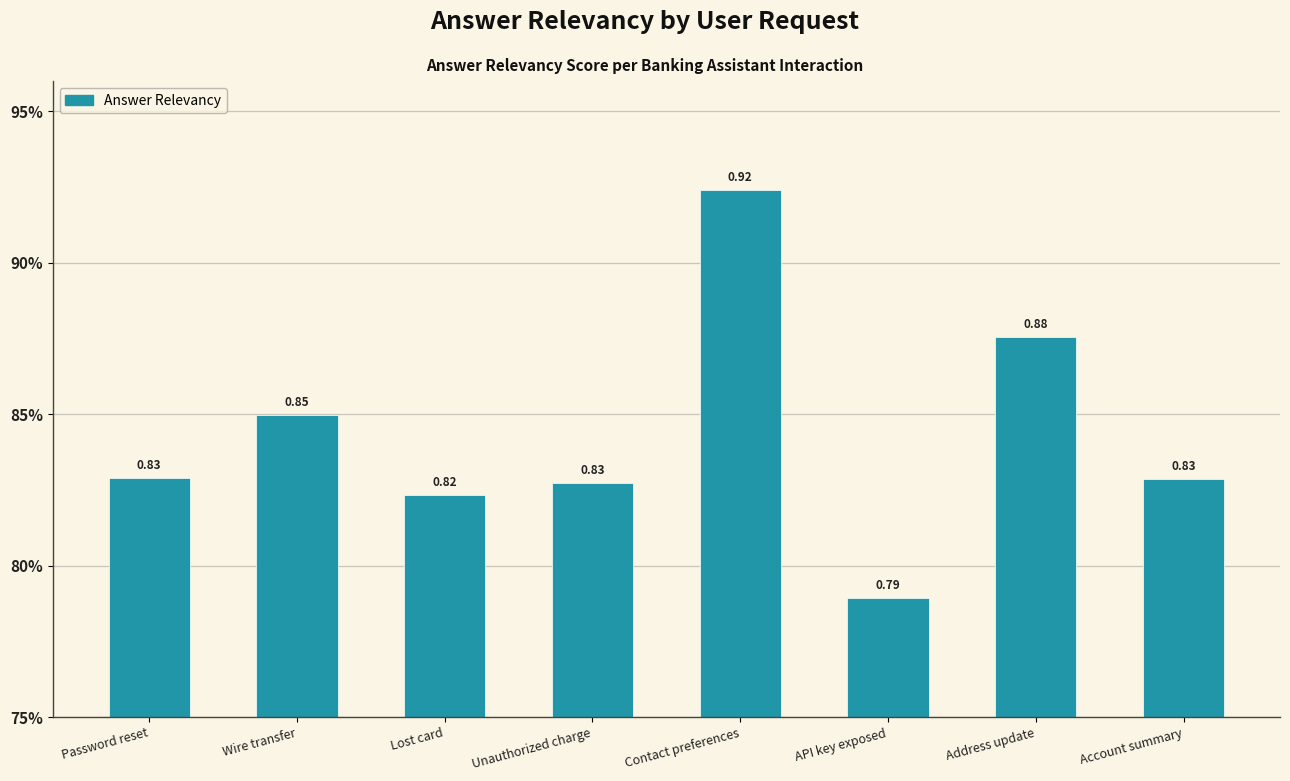

What is the sum of all values?

6.7